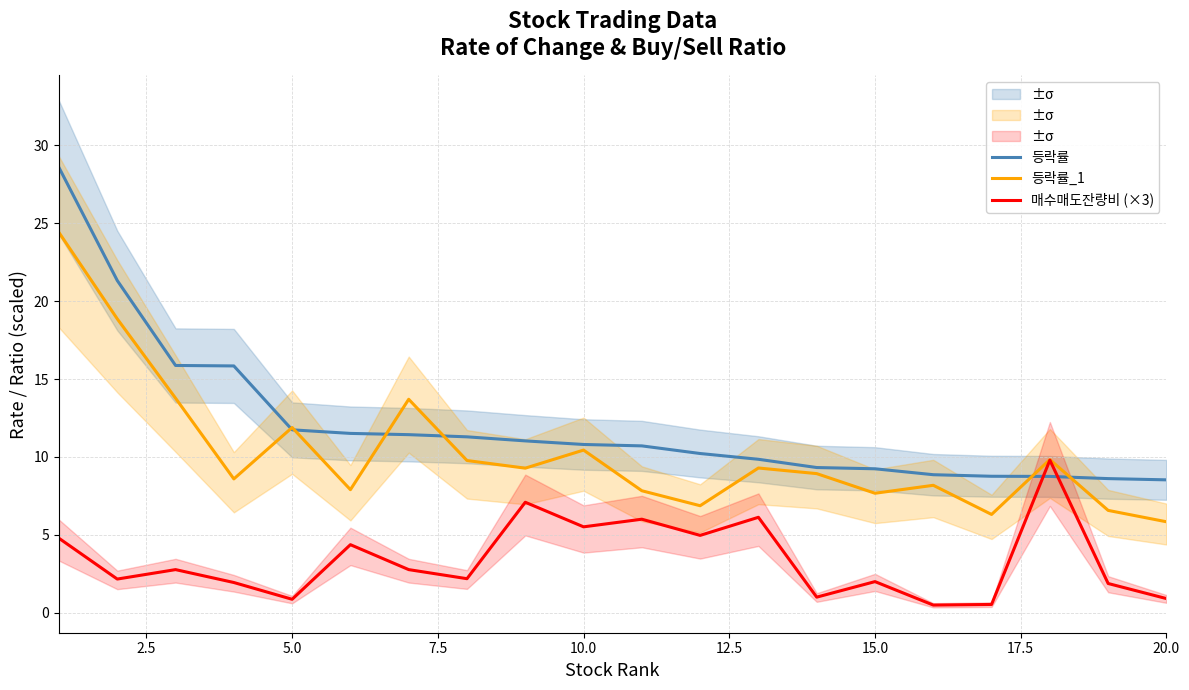

What is the lowest value of the 등락률 series?

8.5